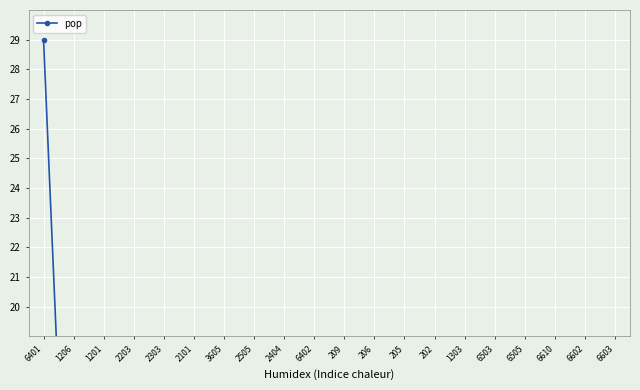

What is the sum of the values at 2101 and 2404?

16.7